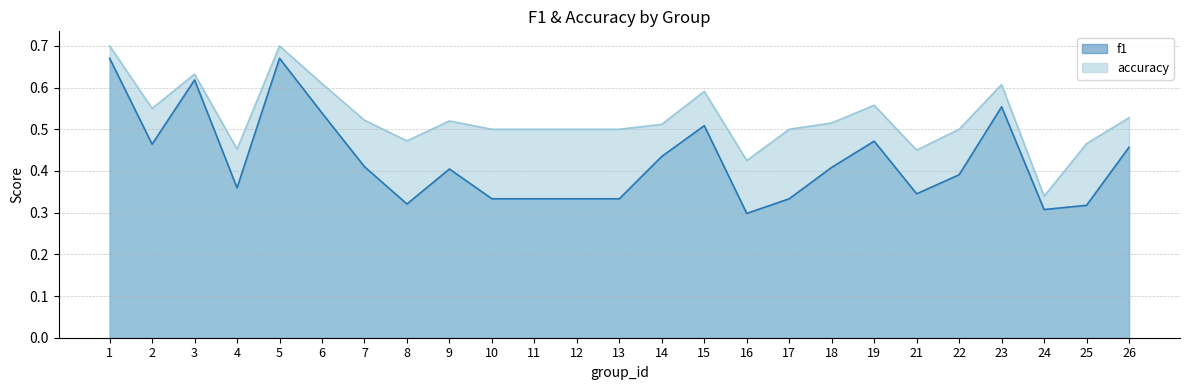

What value does the accuracy series have at 6?

0.6